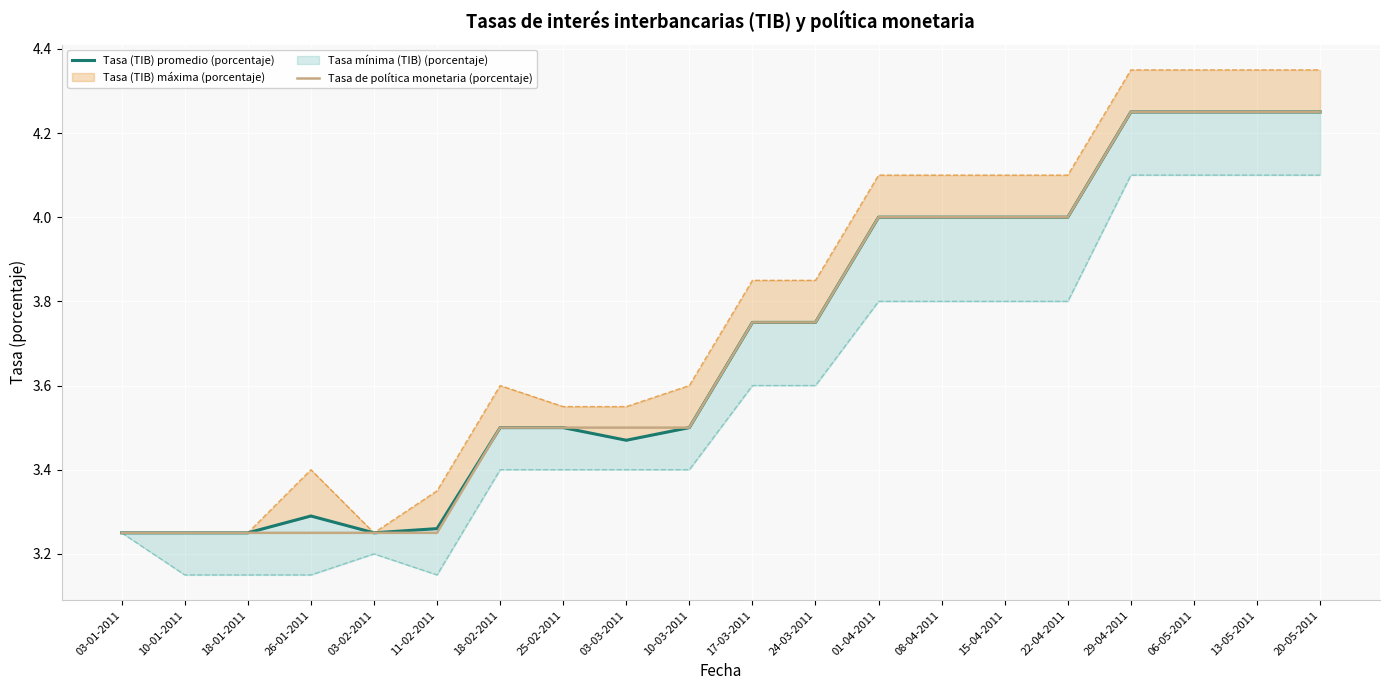

At which category is the sum across all series the highest?

29-04-2011